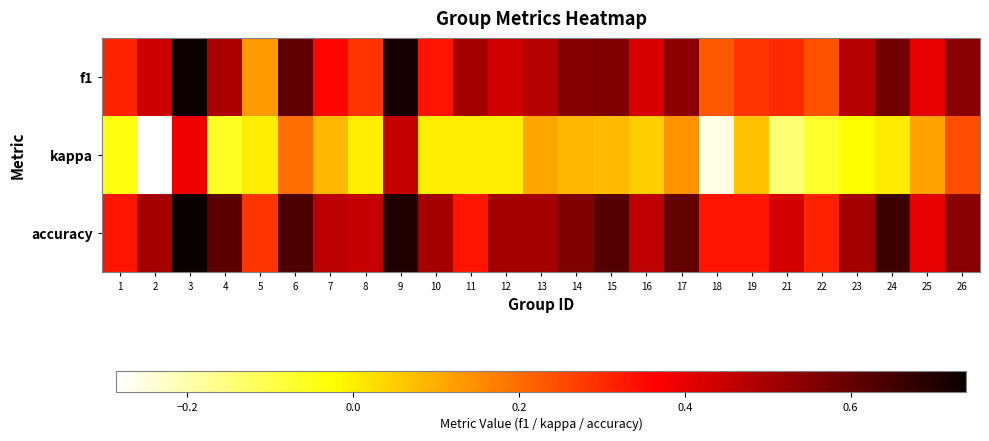

Reading left to right, list all the values displayed in this chart.

f1: 1=0.3	2=0.4	3=0.7	4=0.5	5=0.1	6=0.6	7=0.4	8=0.3	9=0.7	10=0.3	11=0.5	12=0.4	13=0.5	14=0.6	15=0.6	16=0.4	17=0.5	18=0.2	19=0.3	21=0.3	22=0.2	23=0.5	24=0.6	25=0.4	26=0.5
kappa: 1=-0.0	2=-0.3	3=0.4	4=-0.1	5=0.0	6=0.2	7=0.1	8=0.0	9=0.5	10=0.0	11=0.0	12=0.0	13=0.1	14=0.1	15=0.1	16=0.0	17=0.1	18=-0.3	19=0.1	21=-0.1	22=-0.1	23=-0.0	24=0.0	25=0.1	26=0.2
accuracy: 1=0.3	2=0.5	3=0.7	4=0.6	5=0.3	6=0.6	7=0.5	8=0.5	9=0.7	10=0.5	11=0.3	12=0.5	13=0.5	14=0.6	15=0.6	16=0.5	17=0.6	18=0.3	19=0.3	21=0.4	22=0.3	23=0.5	24=0.7	25=0.4	26=0.5